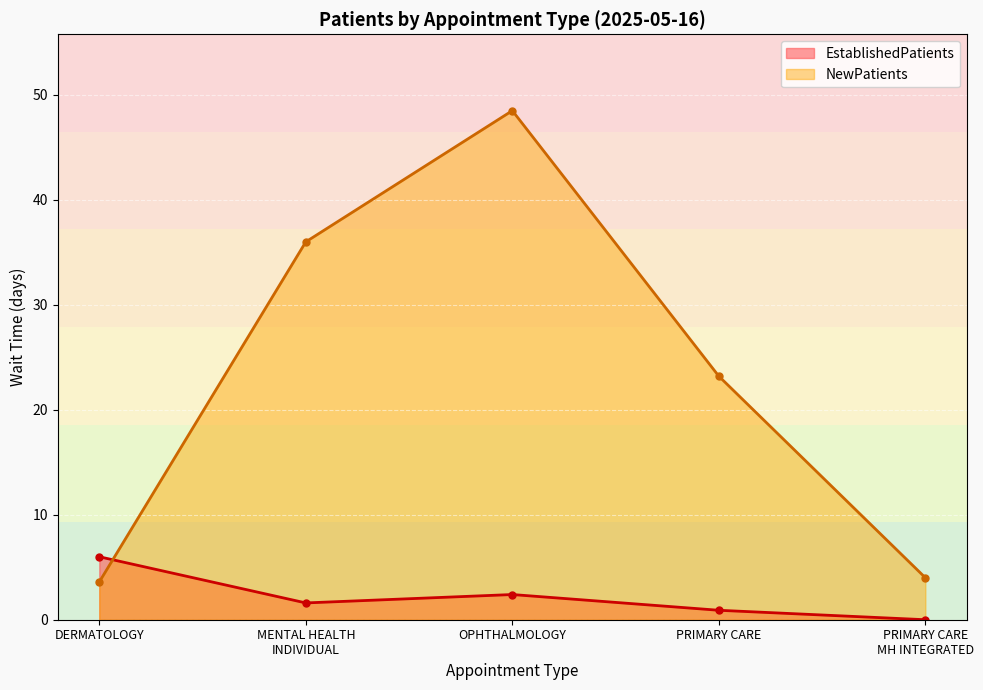

What is the label of the 1st point from the right?

PRIMARY CARE
MH INTEGRATED